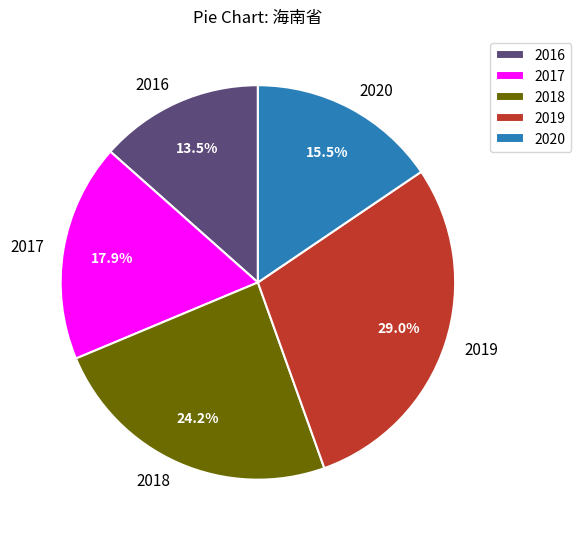

How many slices are in this pie chart?

5